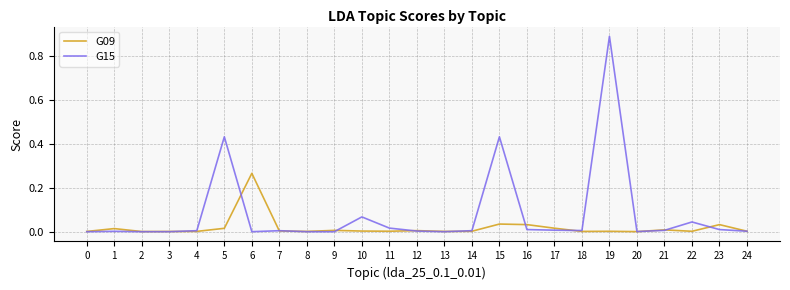

At which label does G09 reach its peak?

6